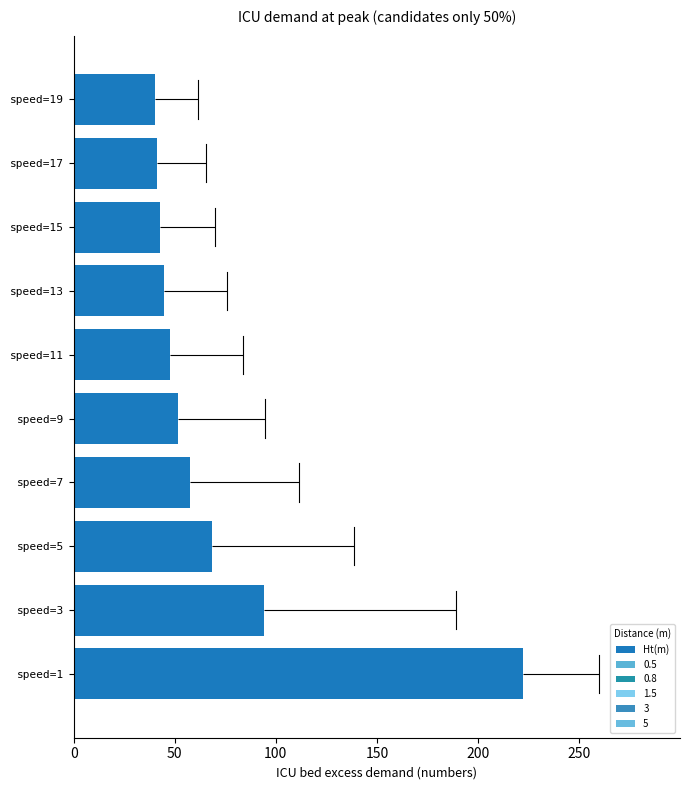

Count the number of data series in this chart.

1